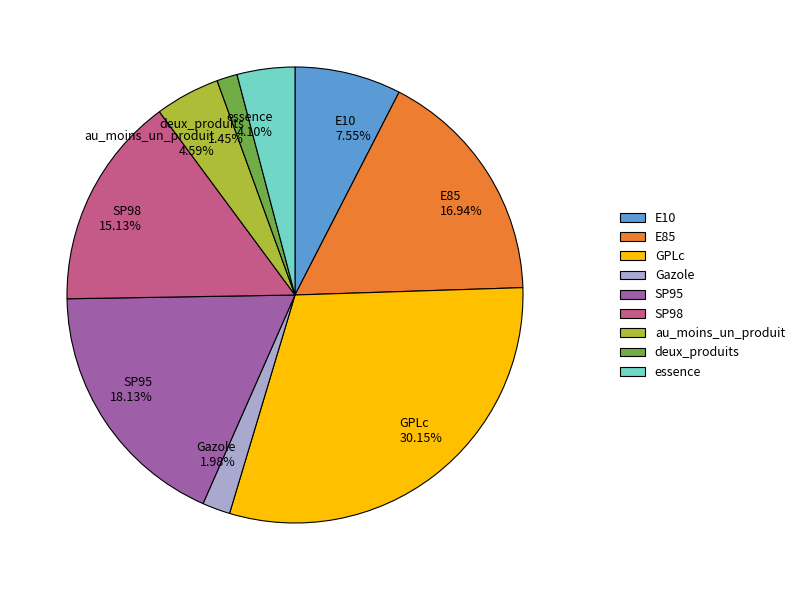

Combined, what portion of the pie is Gazole and GPLc?

32.1%